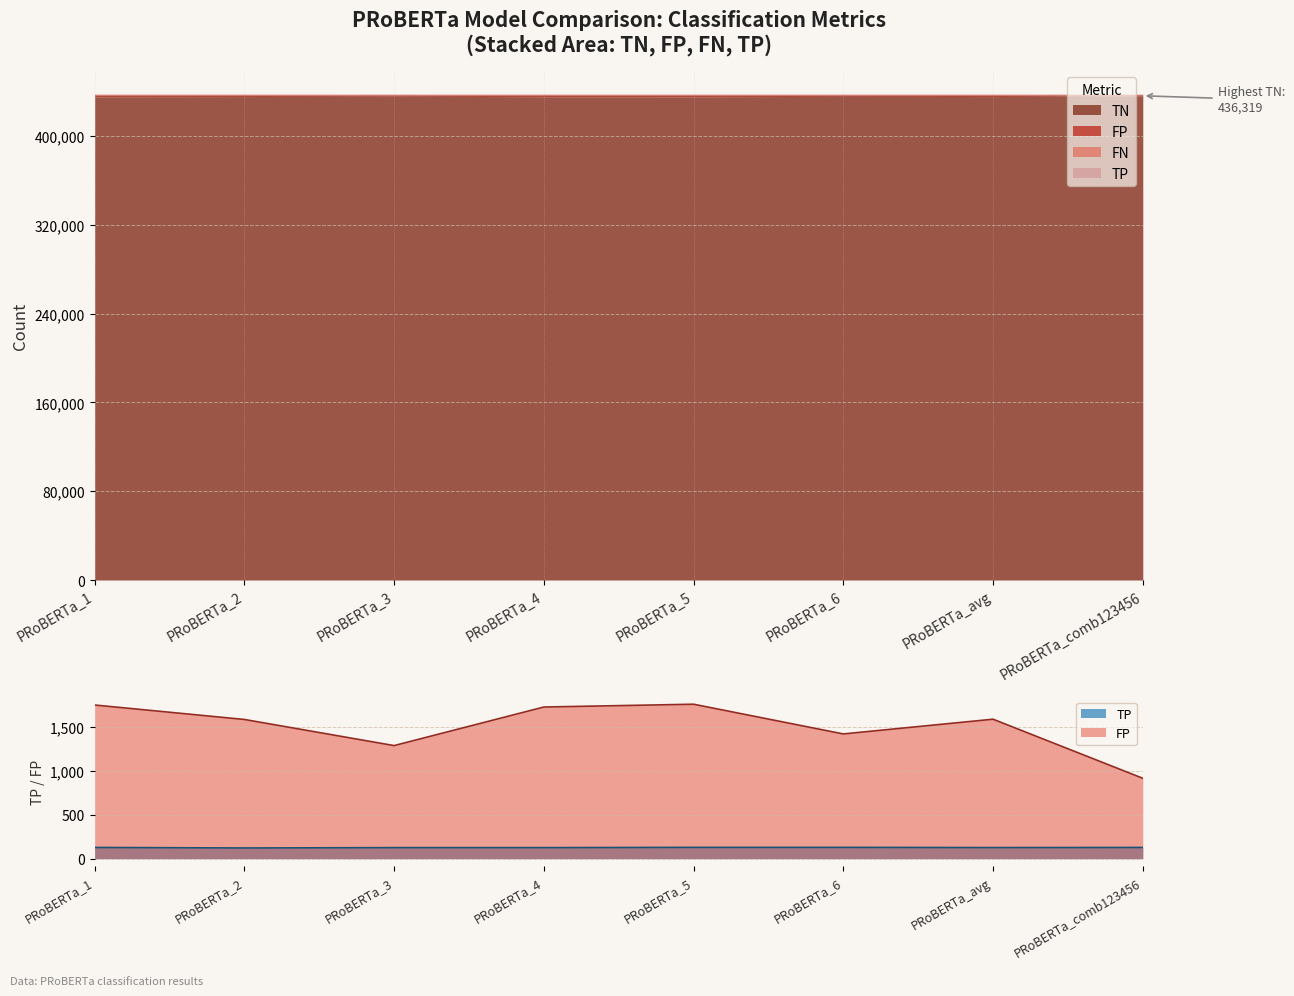

Between PRoBERTa_3 and PRoBERTa_4, which series saw the biggest shift?

FP